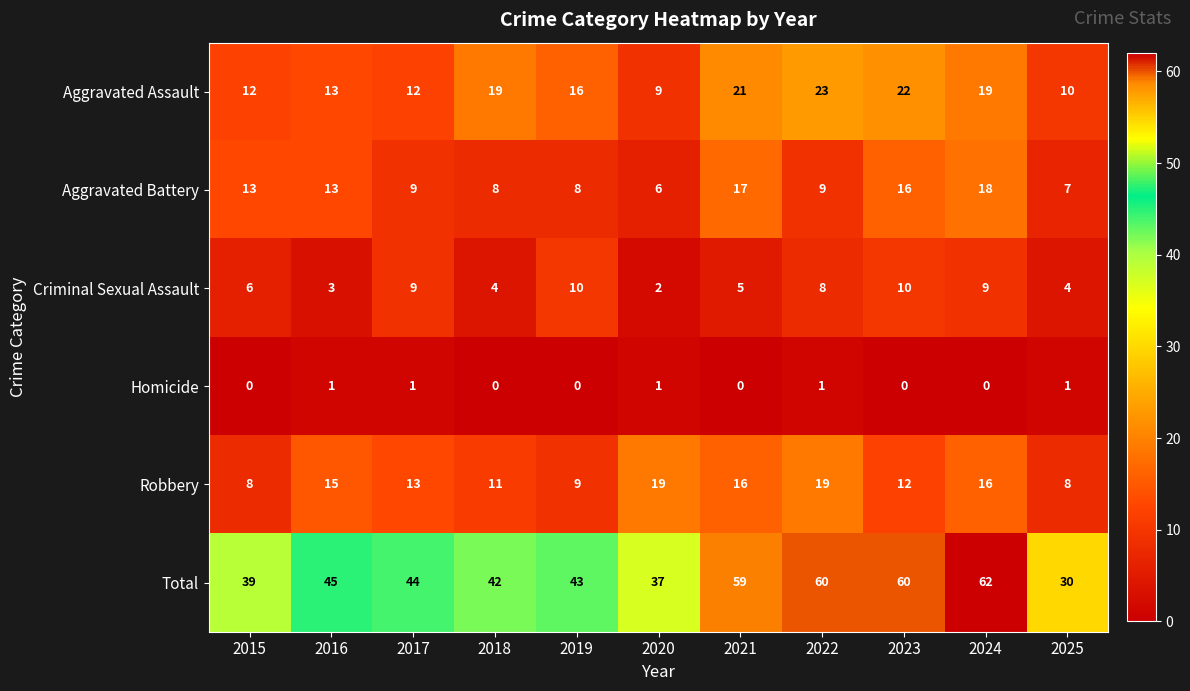

At how many categories does at least one series exceed 28?

11